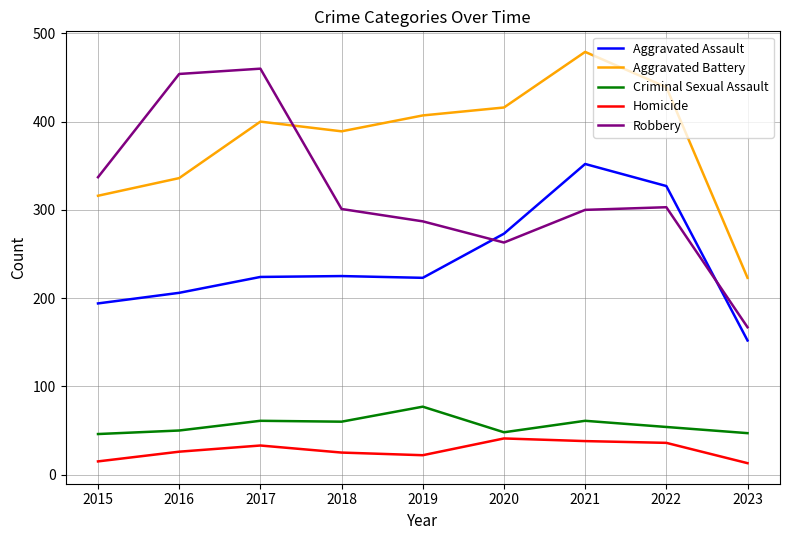

What is the sum of all Robbery values?

2872